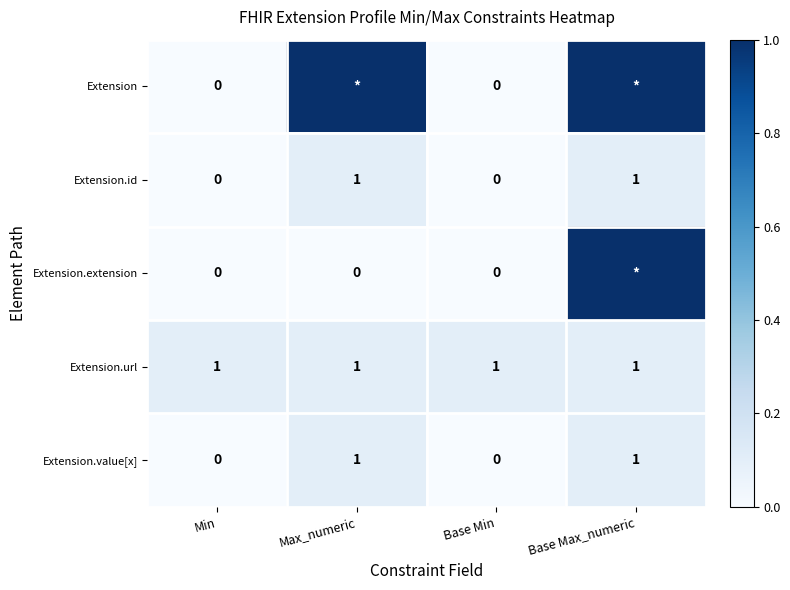

At which category is the sum across all series the highest?

Base Max_numeric